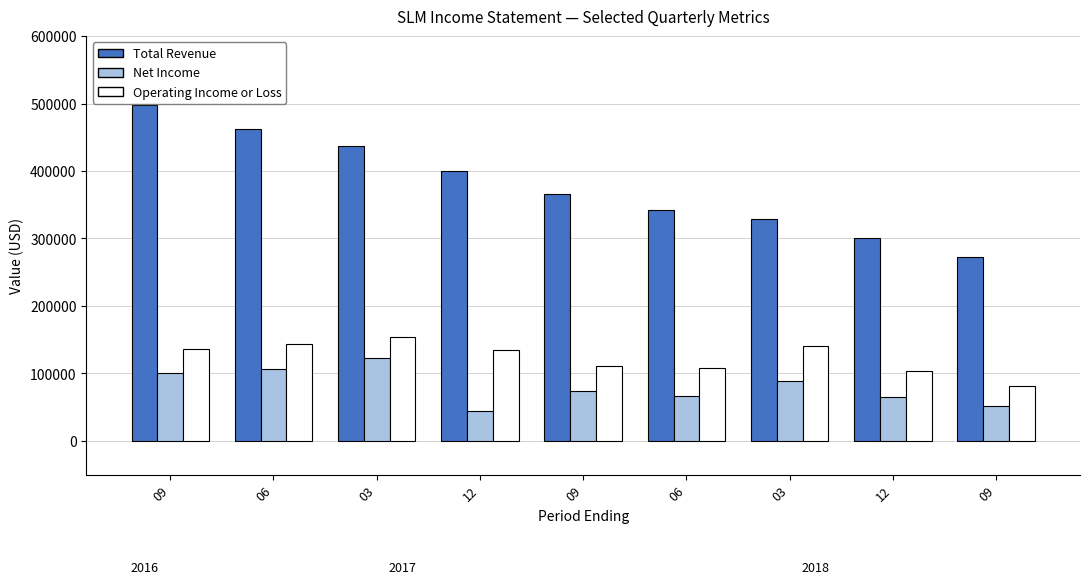

What are all the series names shown in the legend?

Total Revenue, Net Income, Operating Income or Loss